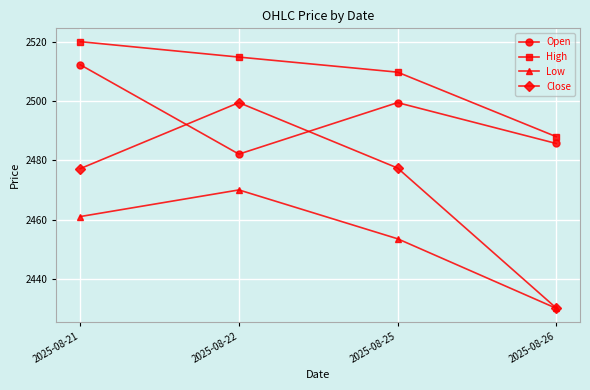

Which series has the largest range (max minus min)?

Close